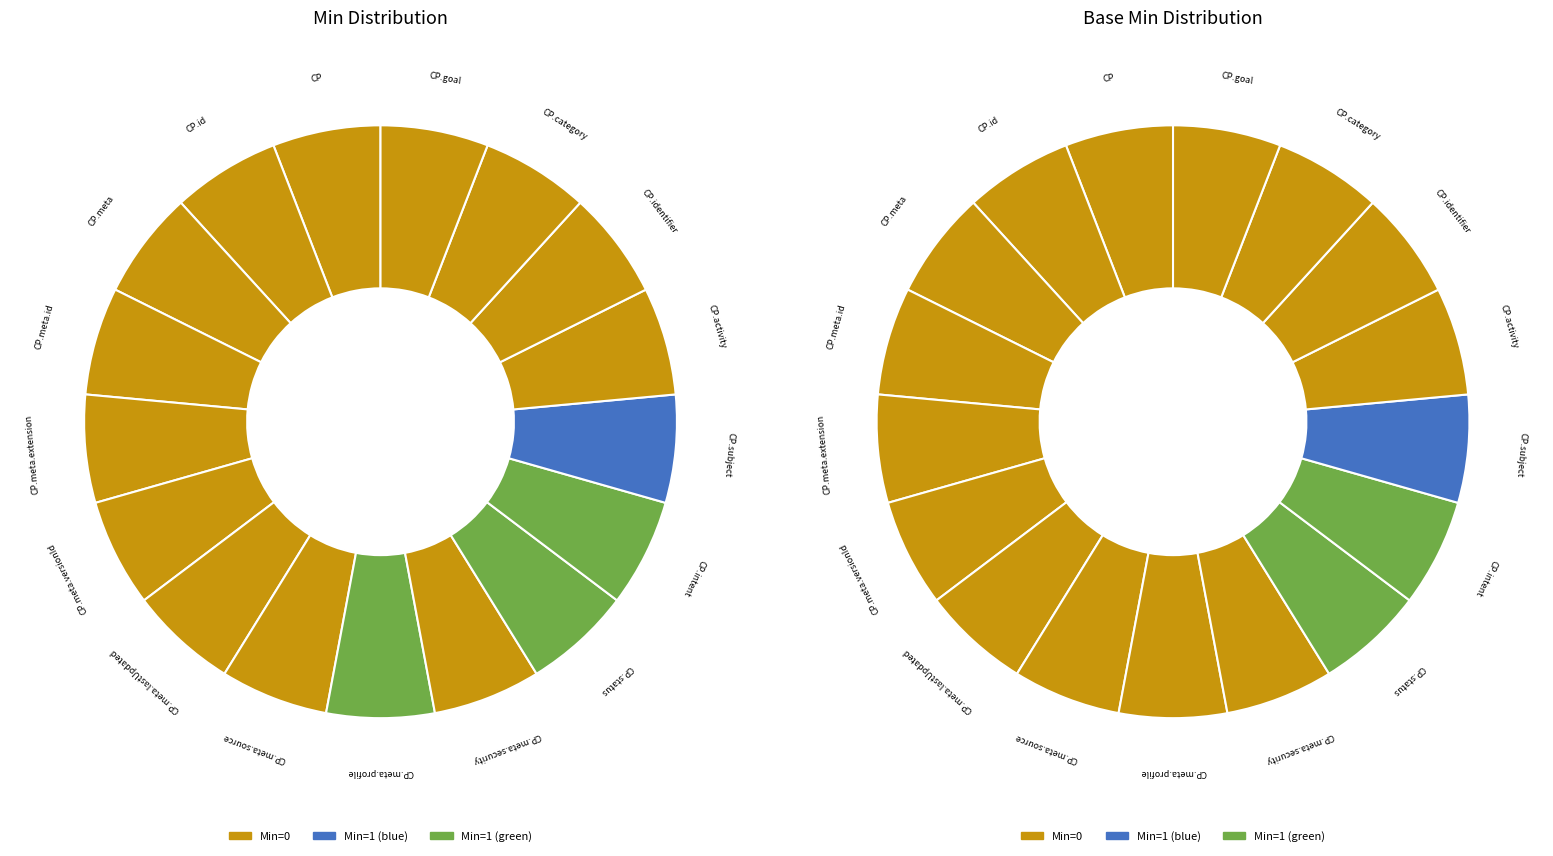

Is CarePlan the majority of the pie?

No